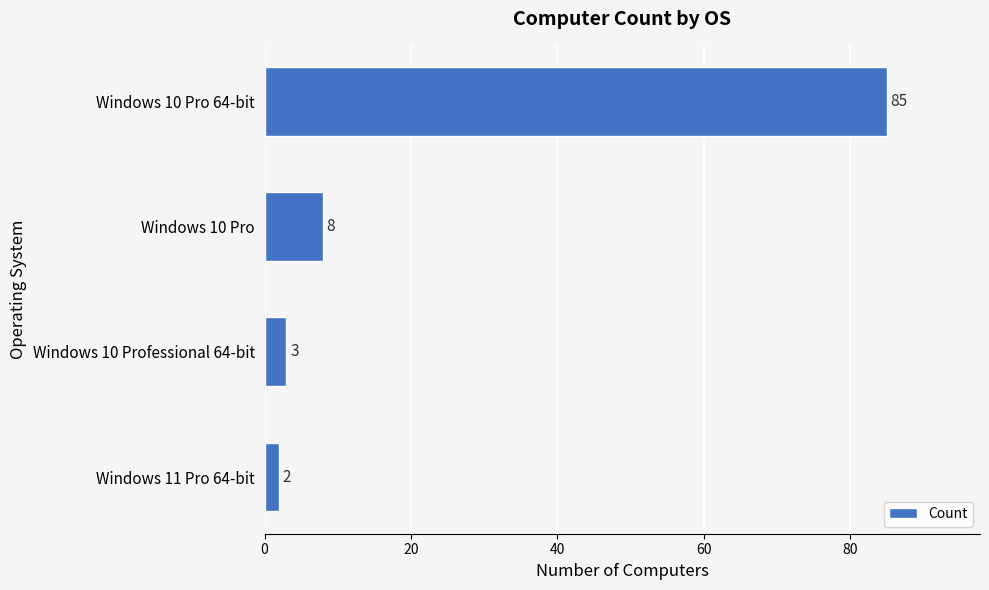

How many bars are there in total?

4